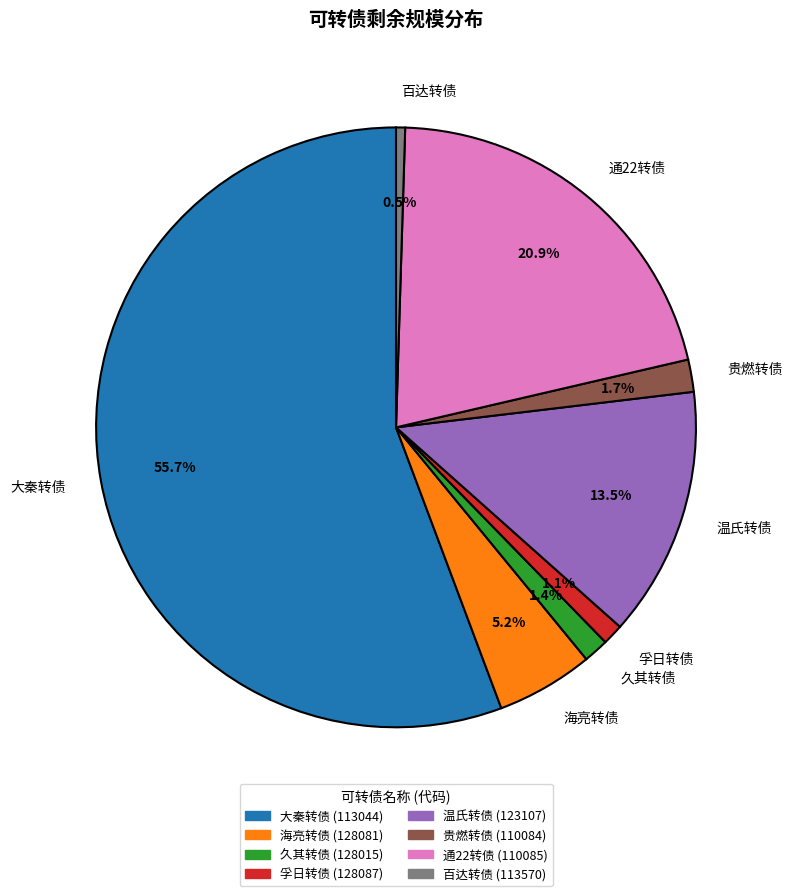

How much of the chart is everything except 久其转债?

98.6%